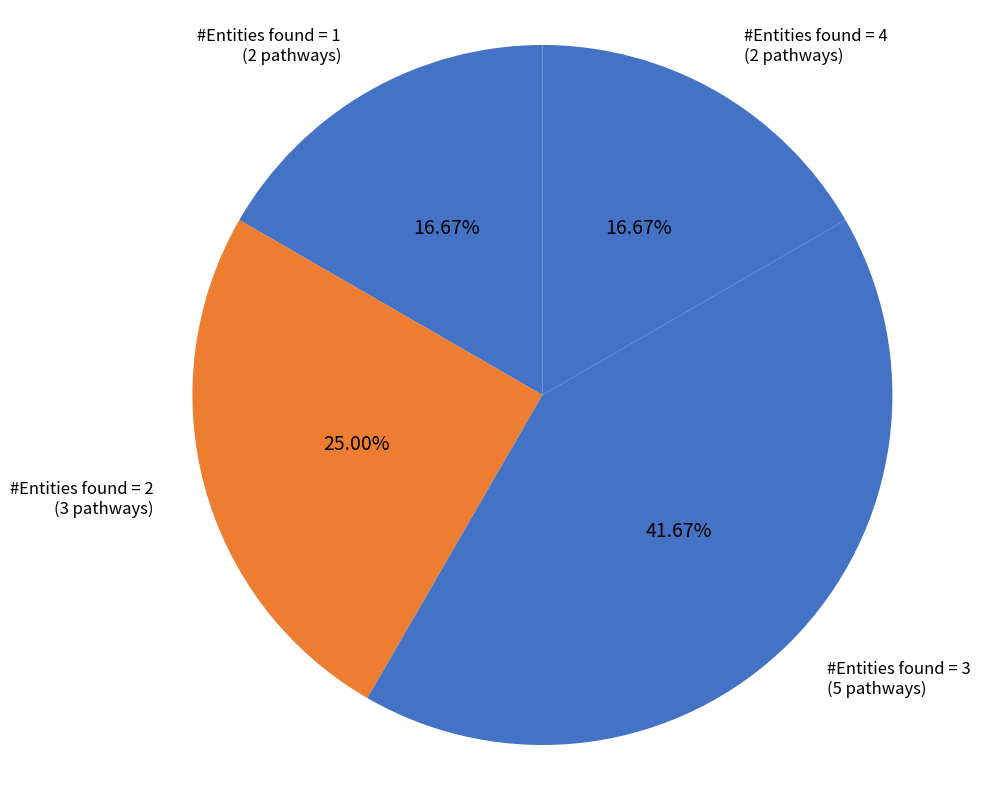

Is there any slice that represents more than half of the pie?

No